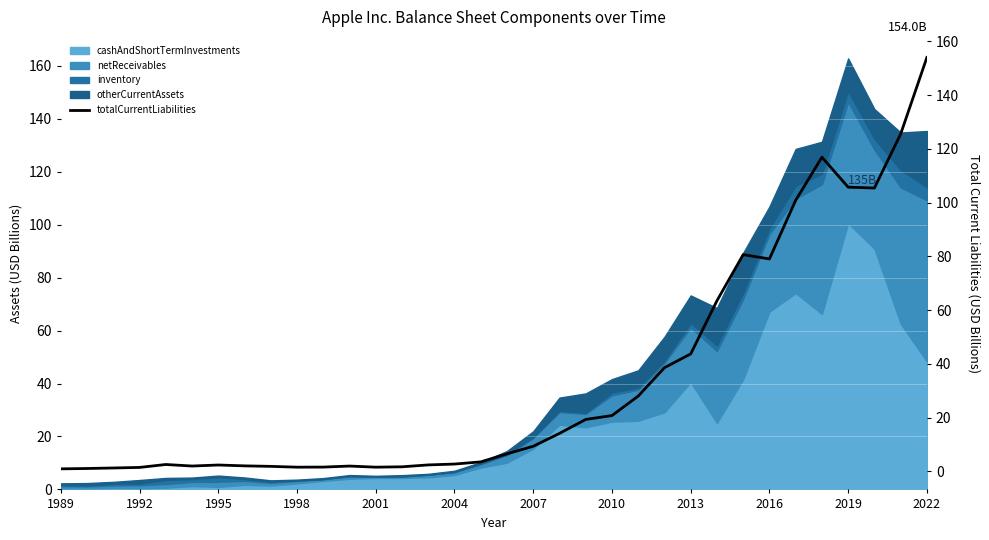

Reading right to left, transcribe all the data shown in this chart.

154.0	125.5	105.4	105.7	116.9	100.8	79.0	80.6	63.4	43.7	38.5	28.0	20.7	19.3	14.1	9.3	6.5	3.5	2.7	2.4	1.7	1.5	1.9	1.5	1.5	1.8	2.0	2.3	1.9	2.5	1.4	1.2	1.0	0.9